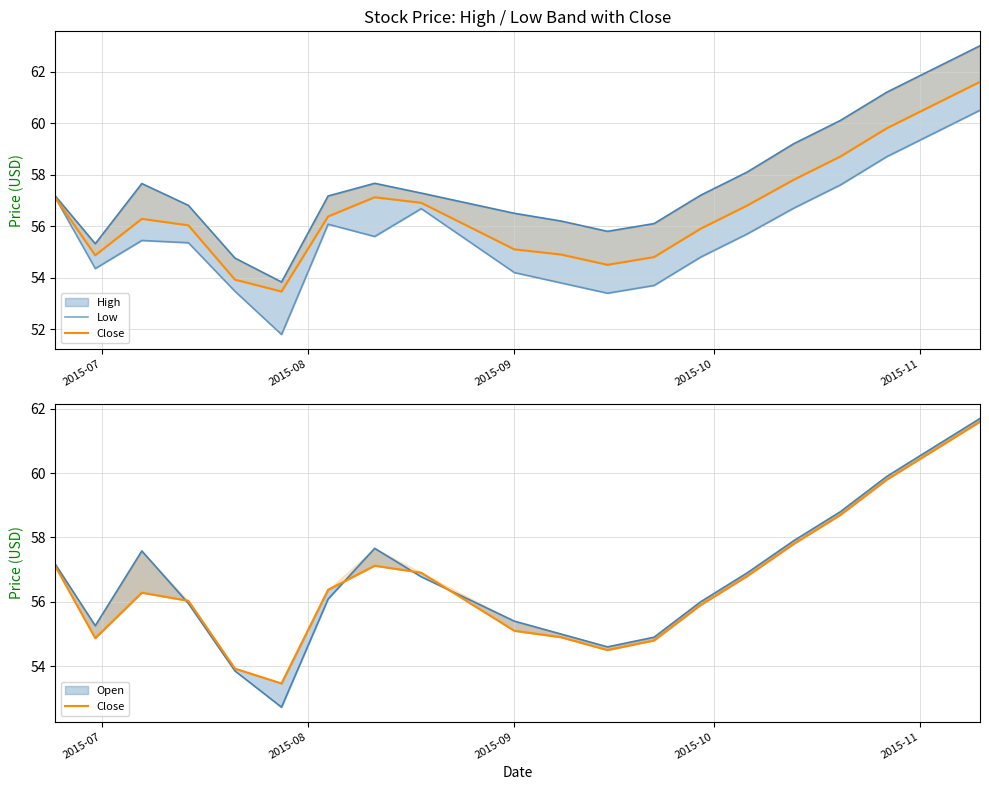

True or false: Low has a value of 90.8 at 19.

False